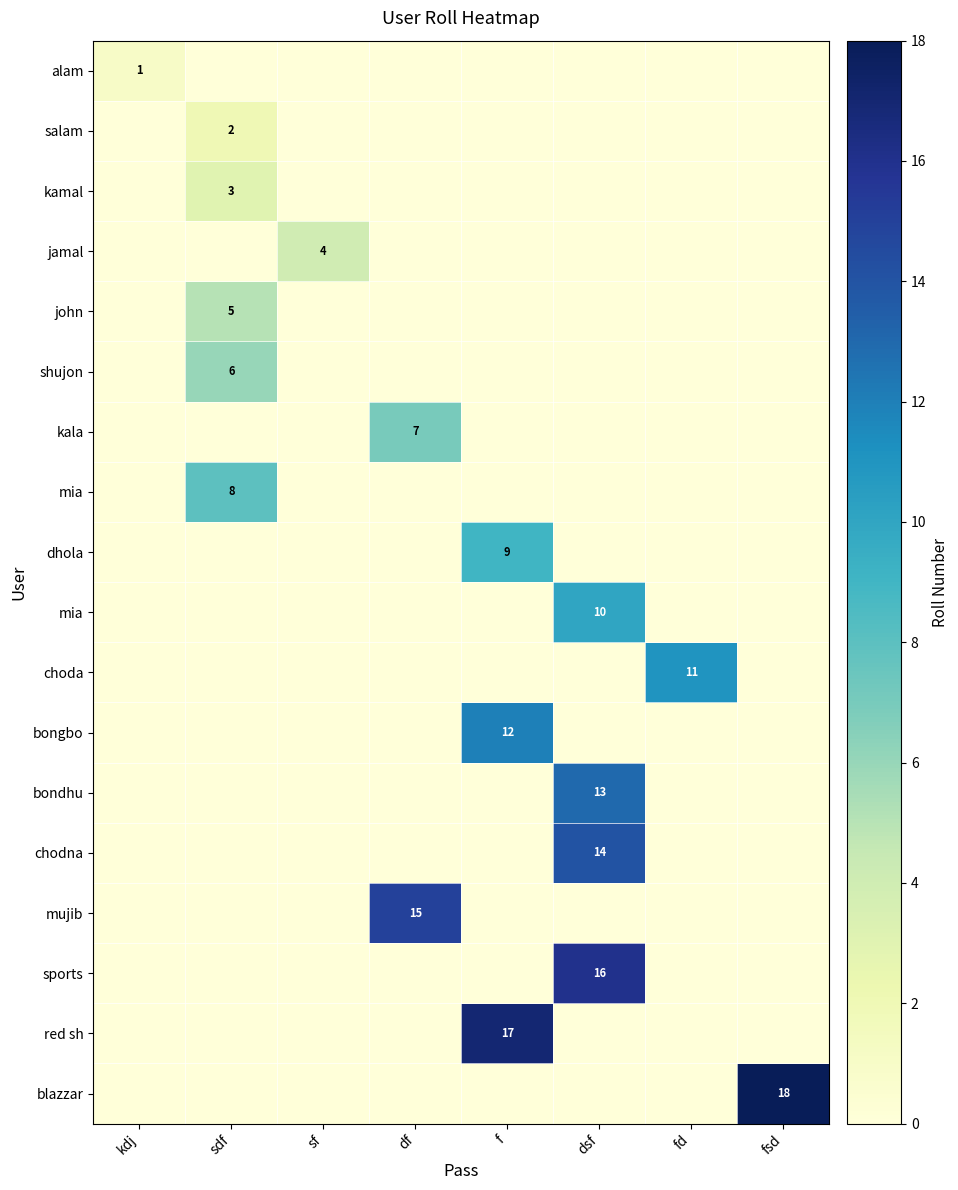

How many row_5 values are between 0 and 1?

7